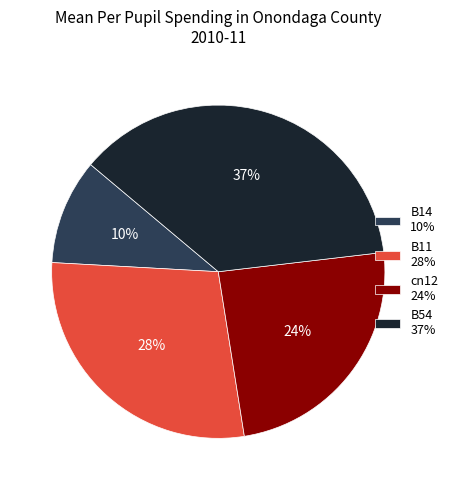

Count the number of slices in the pie.

4